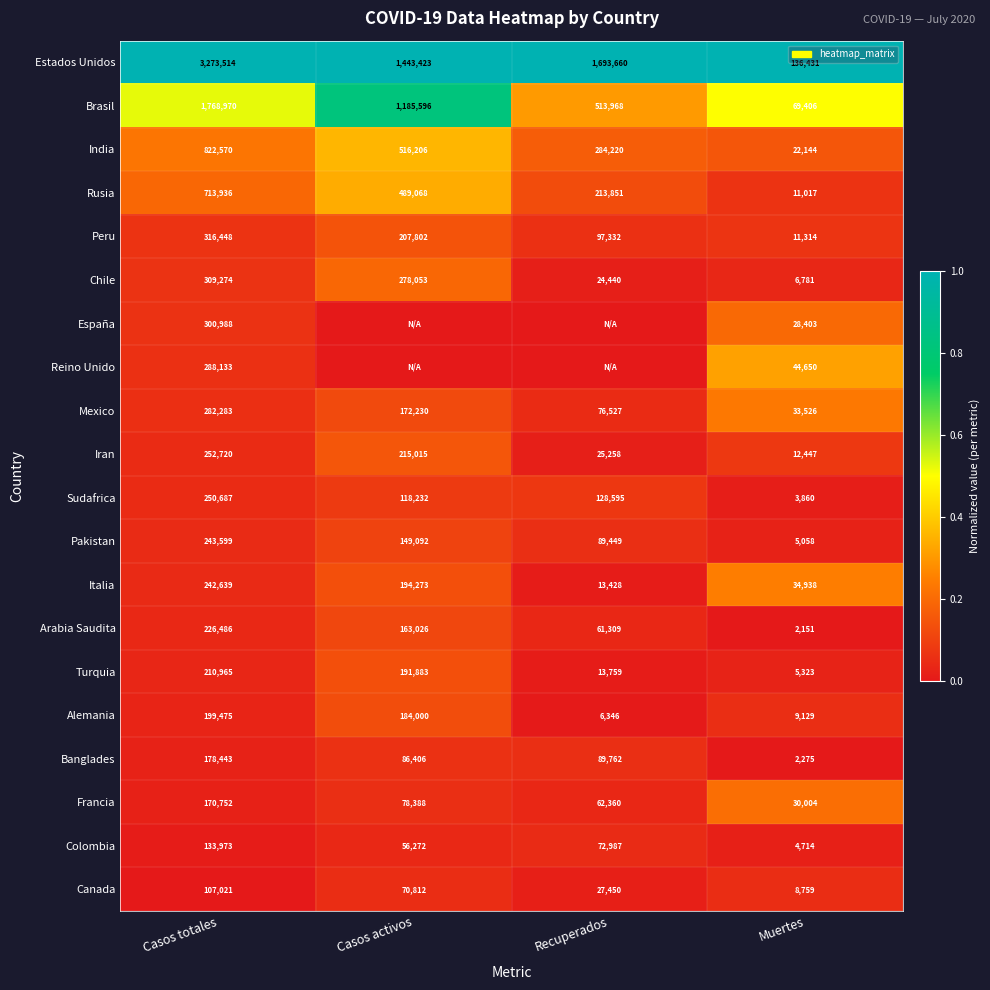

Which has a higher value, Recuperados or Casos activos?

Recuperados